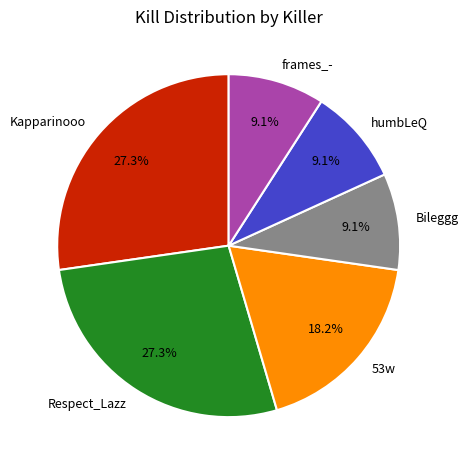

Is there any slice that represents more than half of the pie?

No